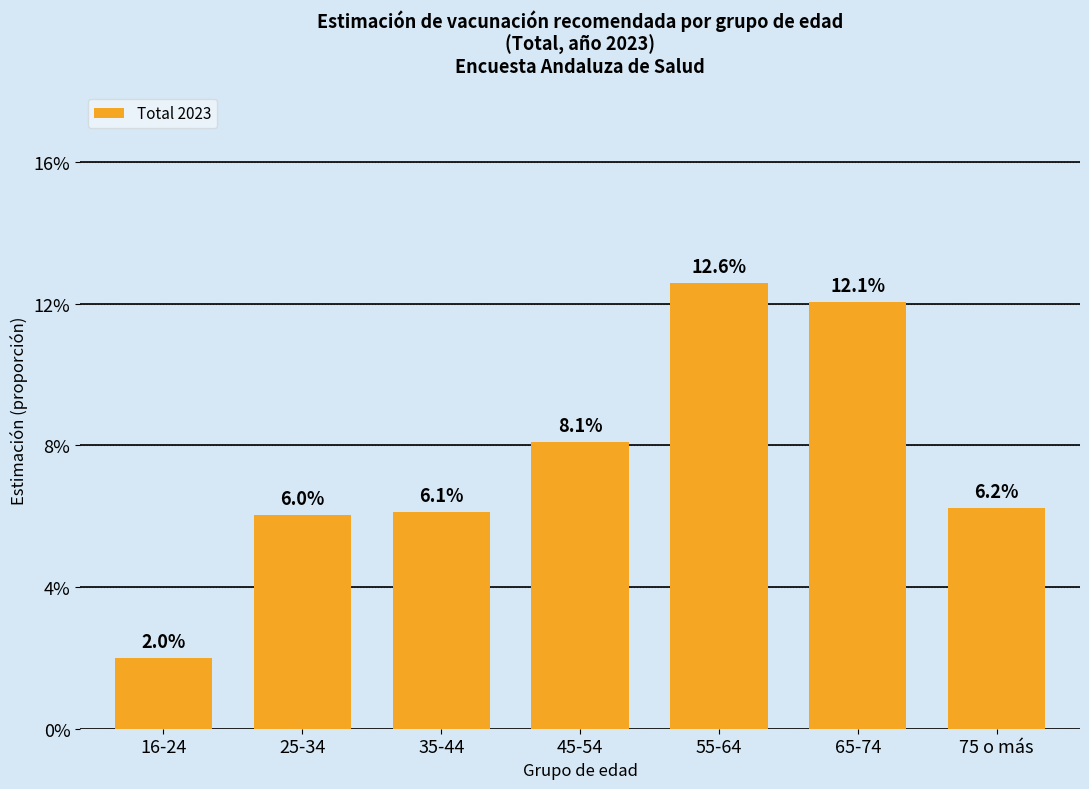

Where is the data nearest to the value 0?

16-24